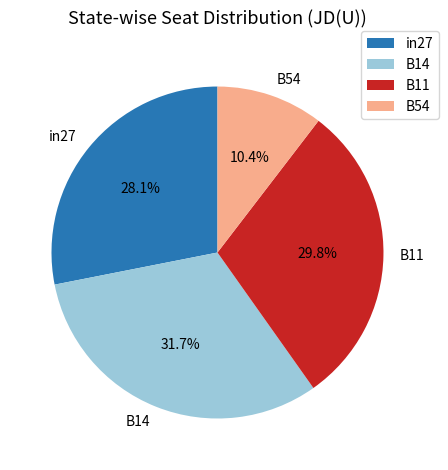

How many slices are in this pie chart?

4